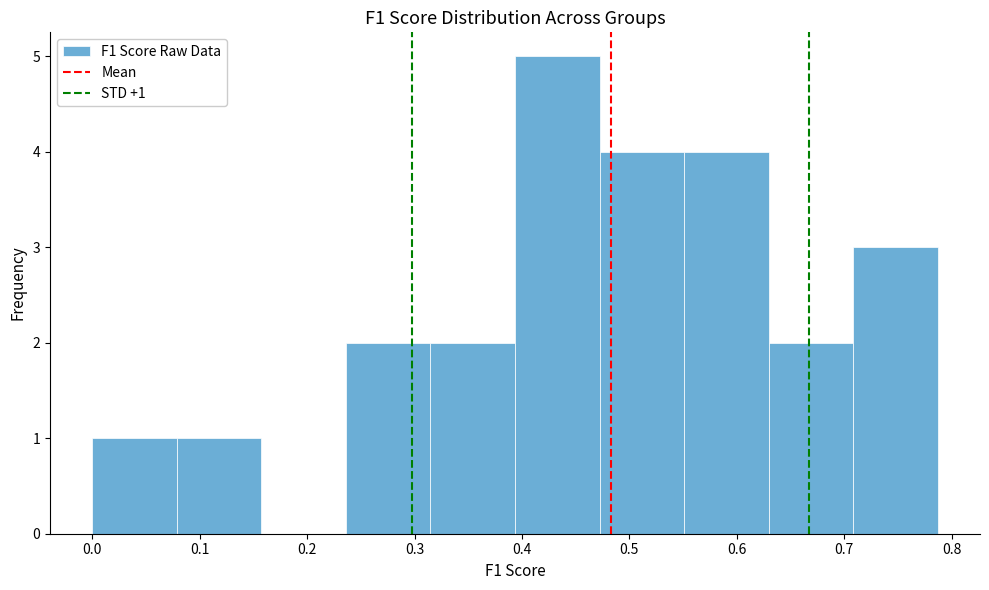

Over which range of the x-axis is the bar tallest?

0.39 to 0.47